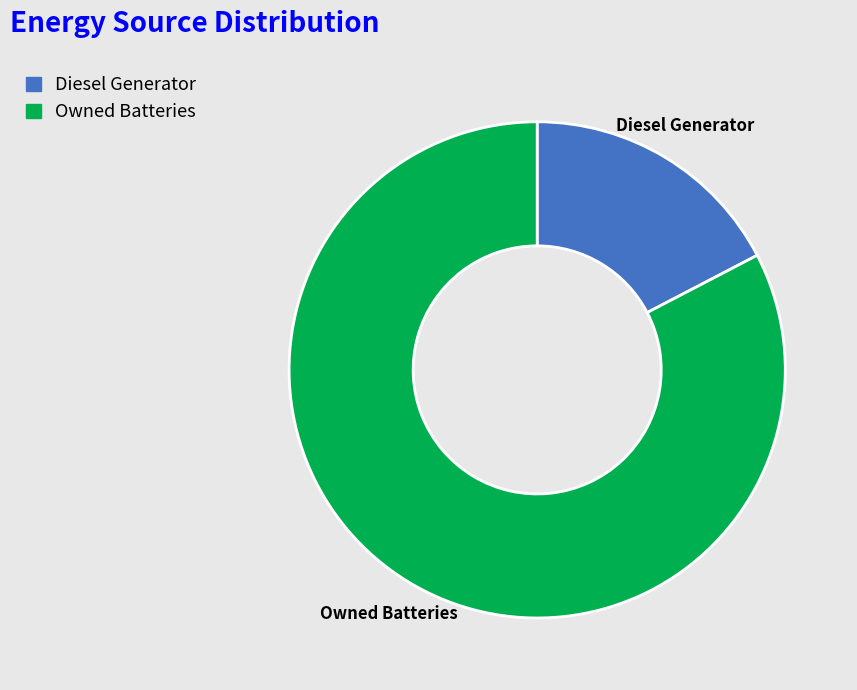

Between Owned Batteries and Diesel Generator, which is larger?

Owned Batteries